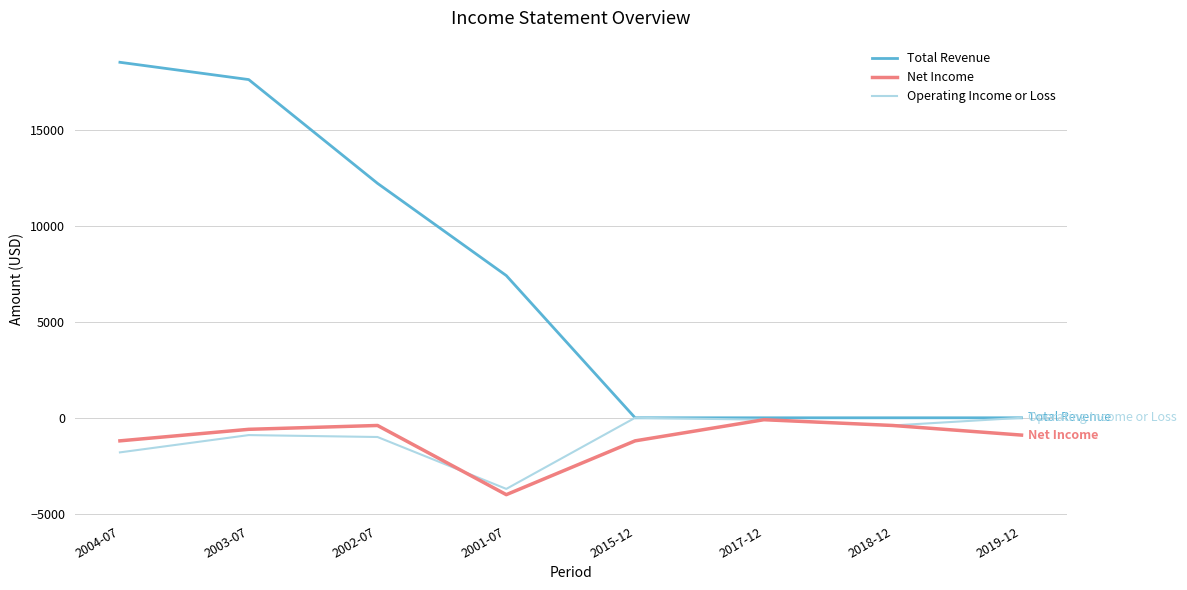

At which label does Total Revenue first exceed 7400?

2004-07